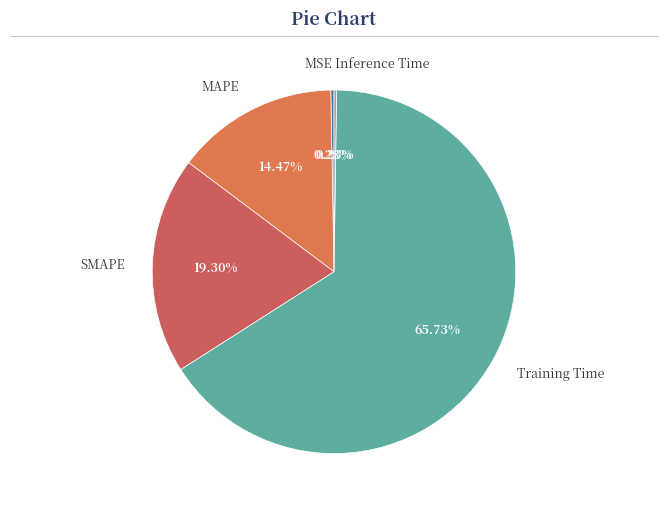

Does any single category account for the majority?

Yes